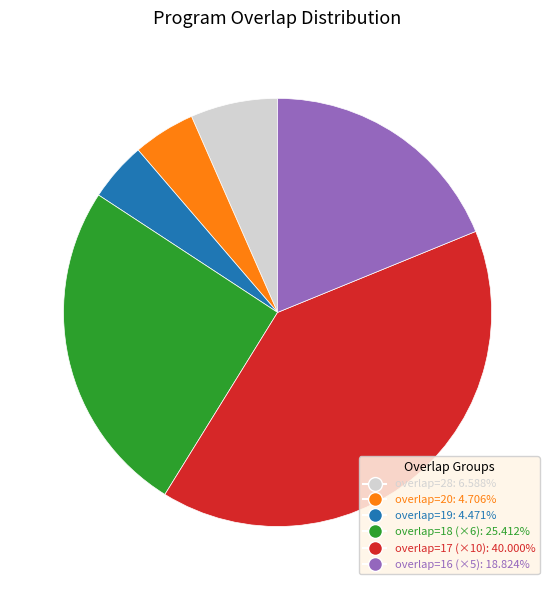

Is there any slice that represents more than half of the pie?

No